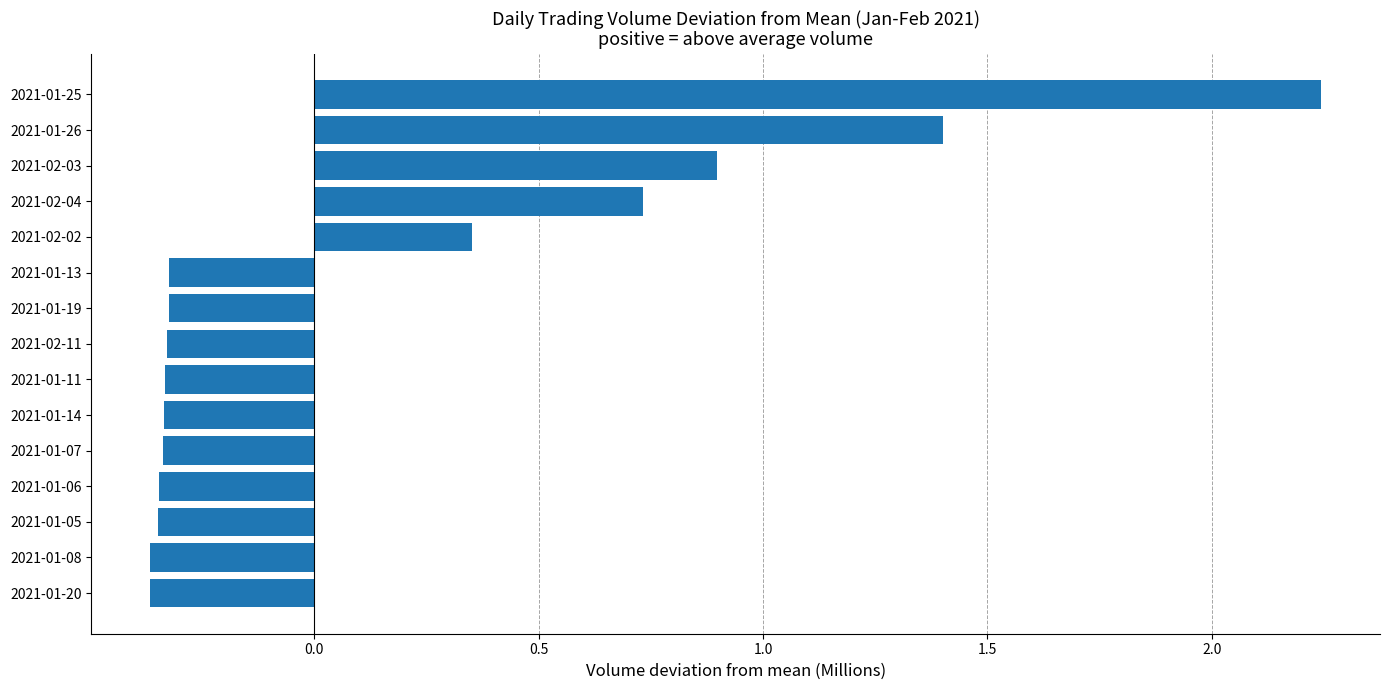

How many values are below zero?

10